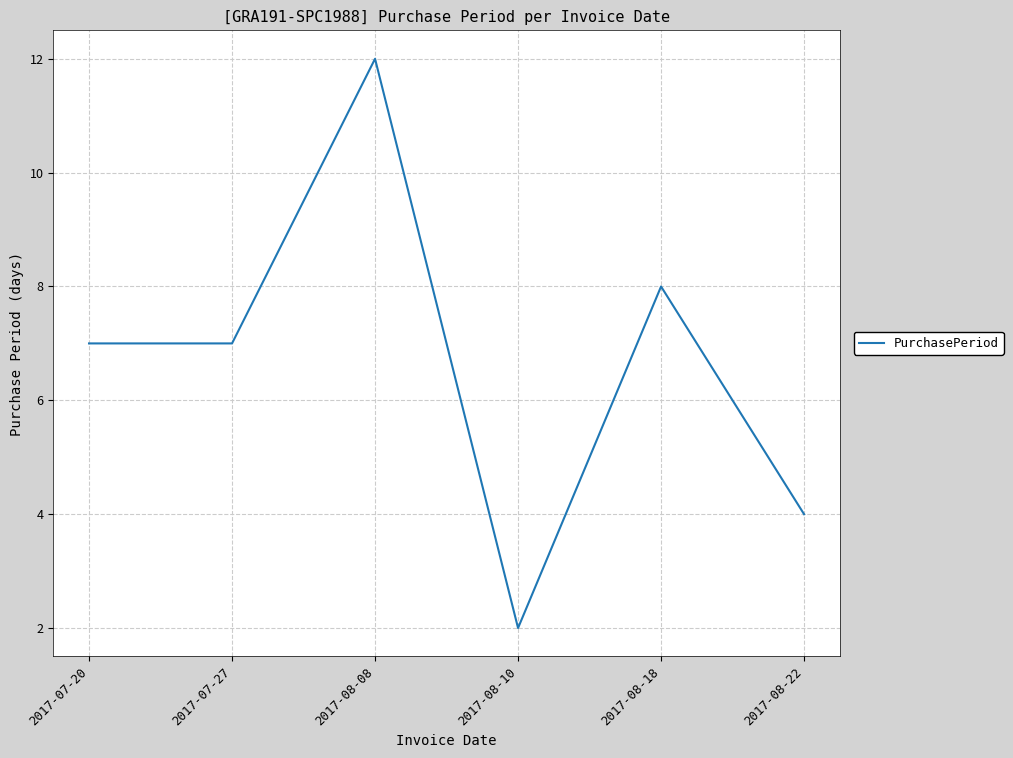

The value at 2017-07-20 is 11. True or false?

False